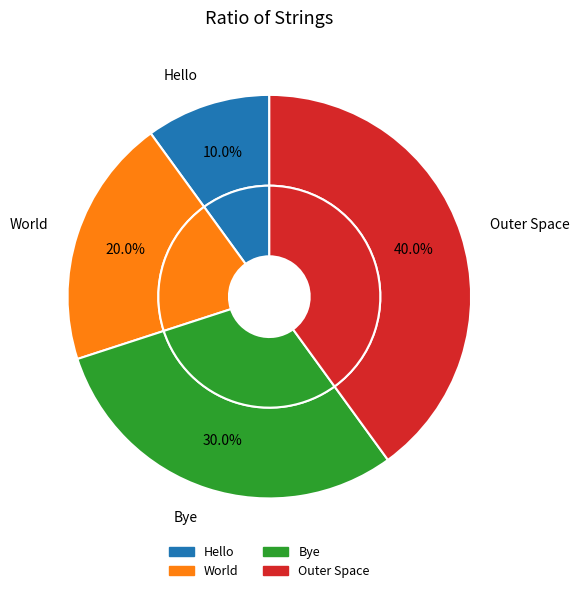

Rank the categories by value from lowest to highest.

Hello, World, Bye, Outer Space